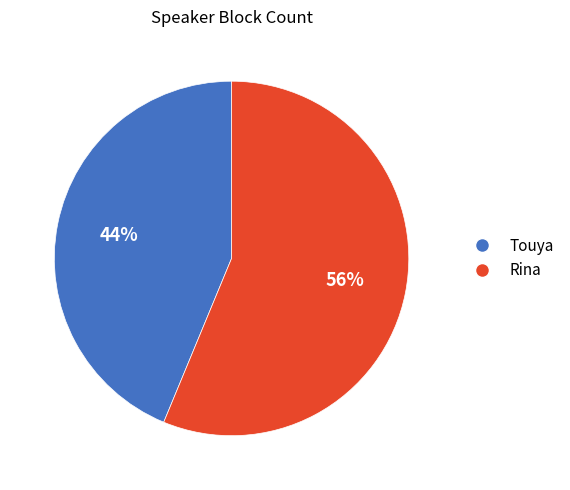

To the nearest percent, what is the combined percentage of Rina and Touya?

100%